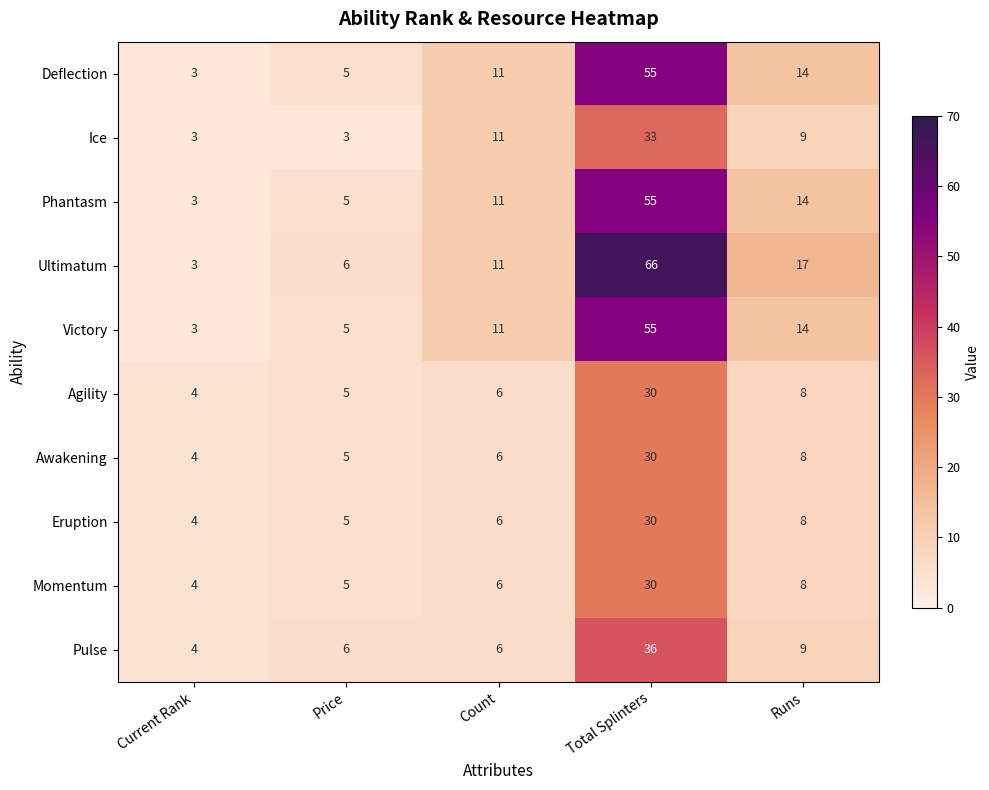

What is the average value of the Eruption series?

11